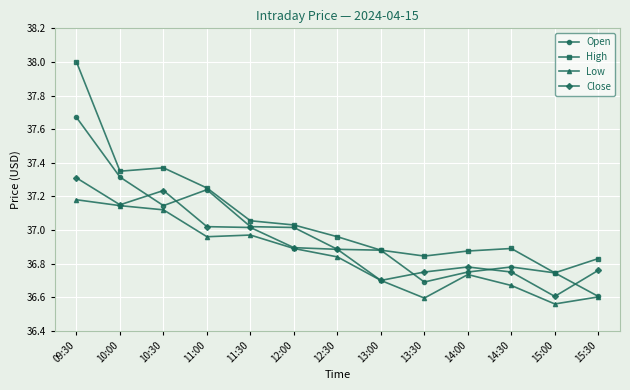

What is the difference between the highest and lowest values at 12:00?

0.1